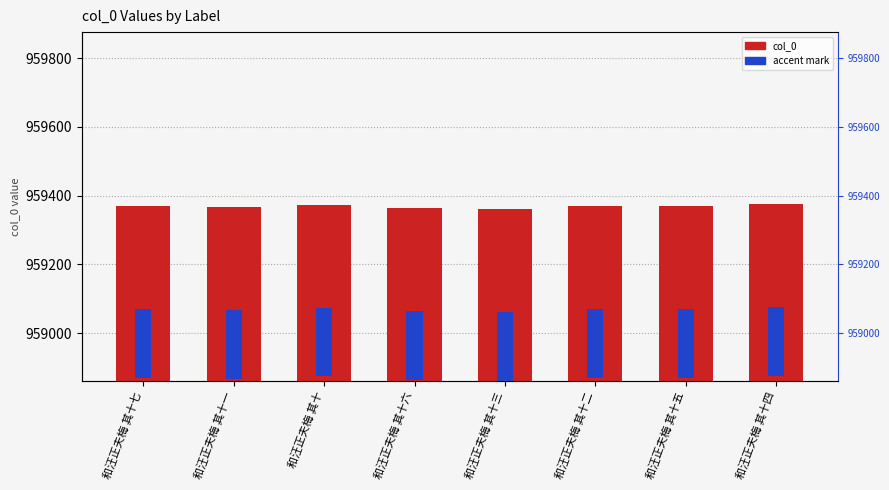

Rank the series at 和汪正夫梅 其十 from highest to lowest value.

col_0, accent mark